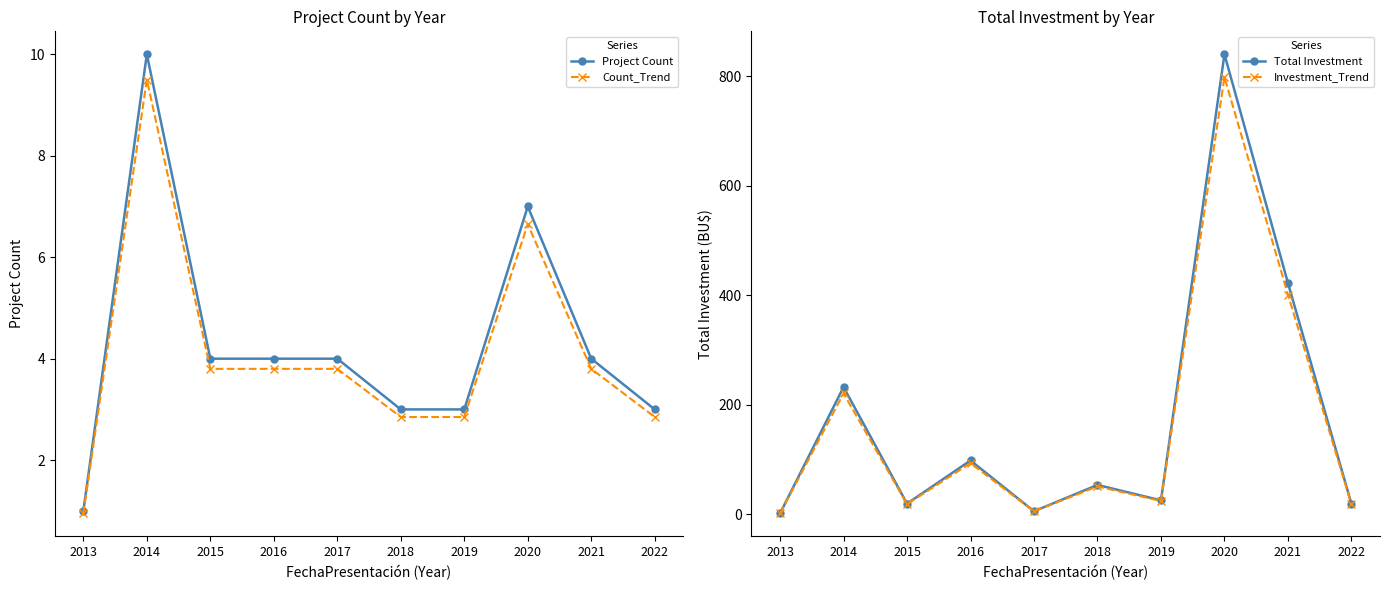

What is the minimum value for Total Investment?

1.2